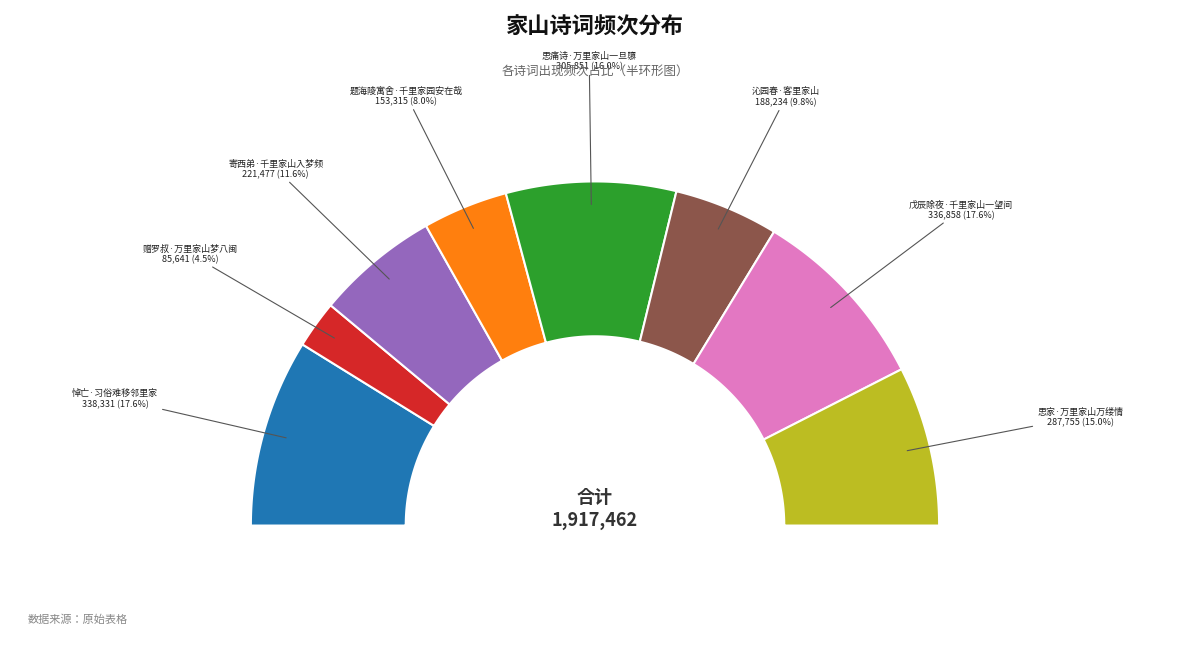

To the nearest percent, what portion does 悼亡·习俗难移邻里家 represent?

18%